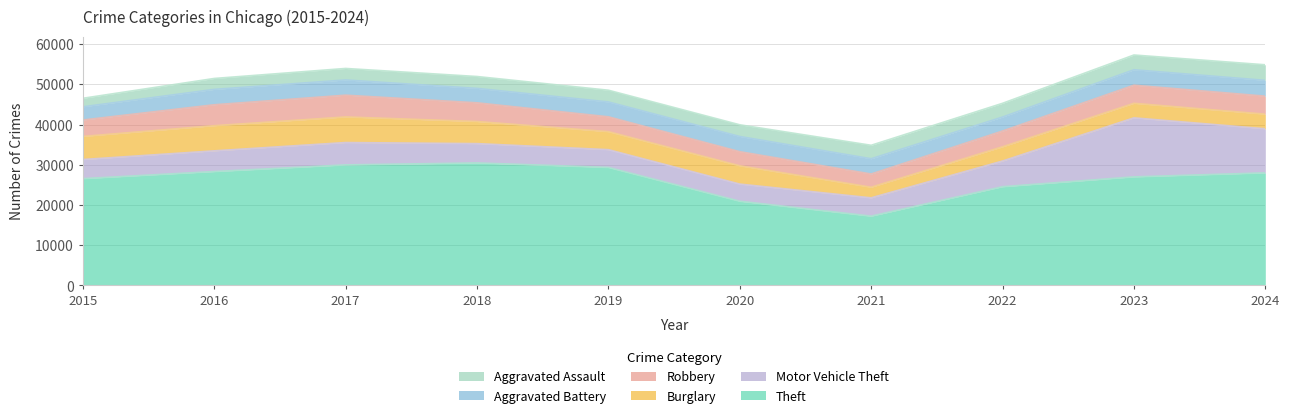

List the series in order of their peak value, highest first.

Theft, Motor Vehicle Theft, Burglary, Robbery, Aggravated Battery, Aggravated Assault